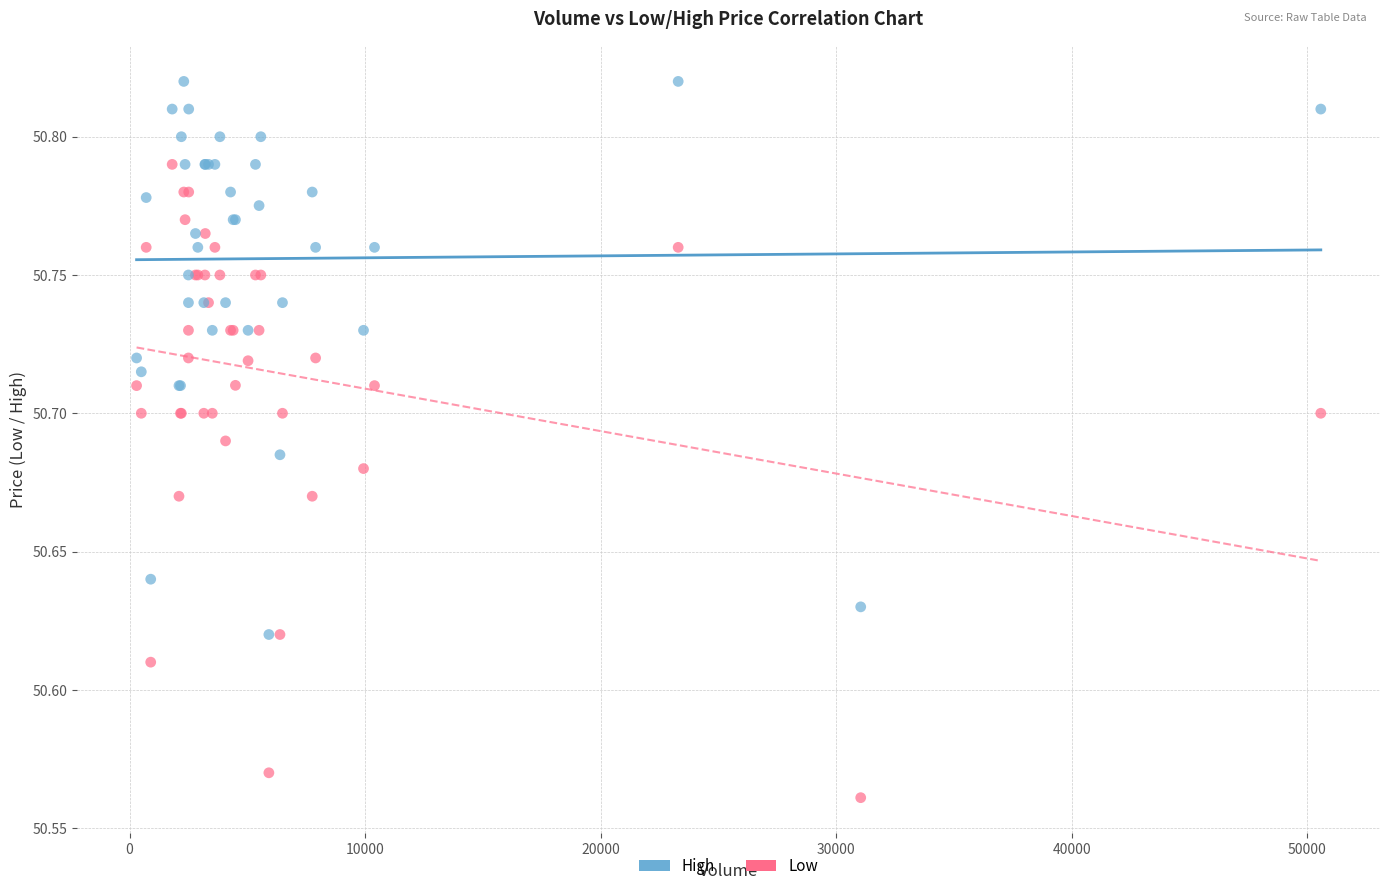

What are all the series names shown in the legend?

High, Low